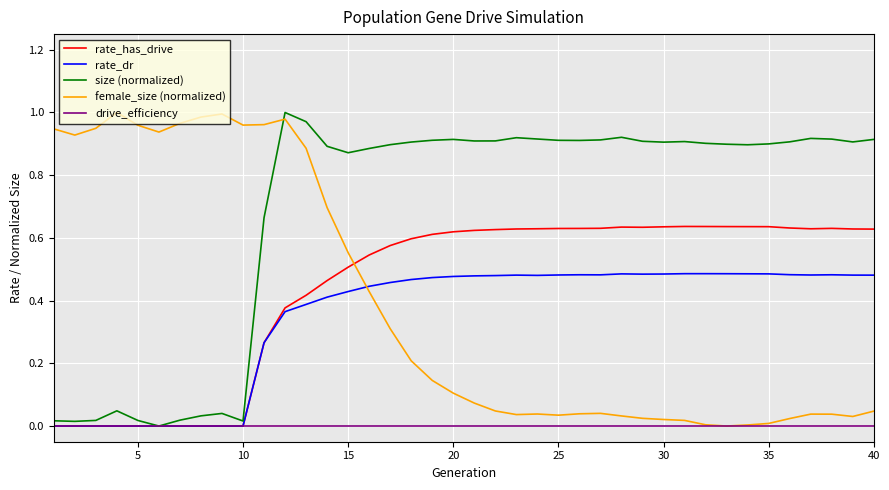

Which series has the largest total across all categories?

size (normalized)